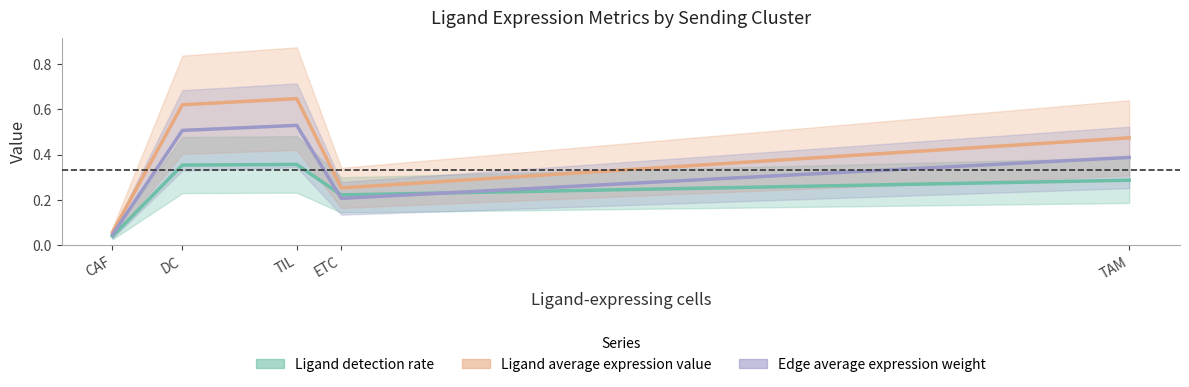

True or false: Edge average expression weight has a value of 0.8 at DC.

False